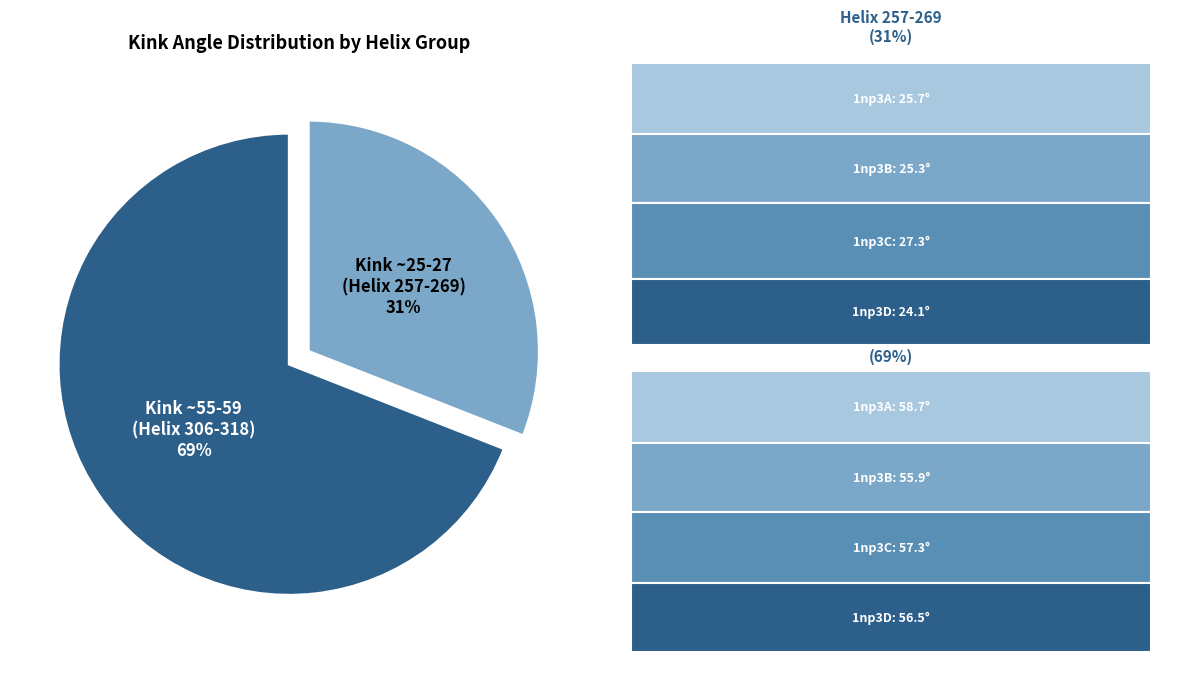

To the nearest percent, what portion does Kink ~25-27 (Helix 257-269) represent?

31%